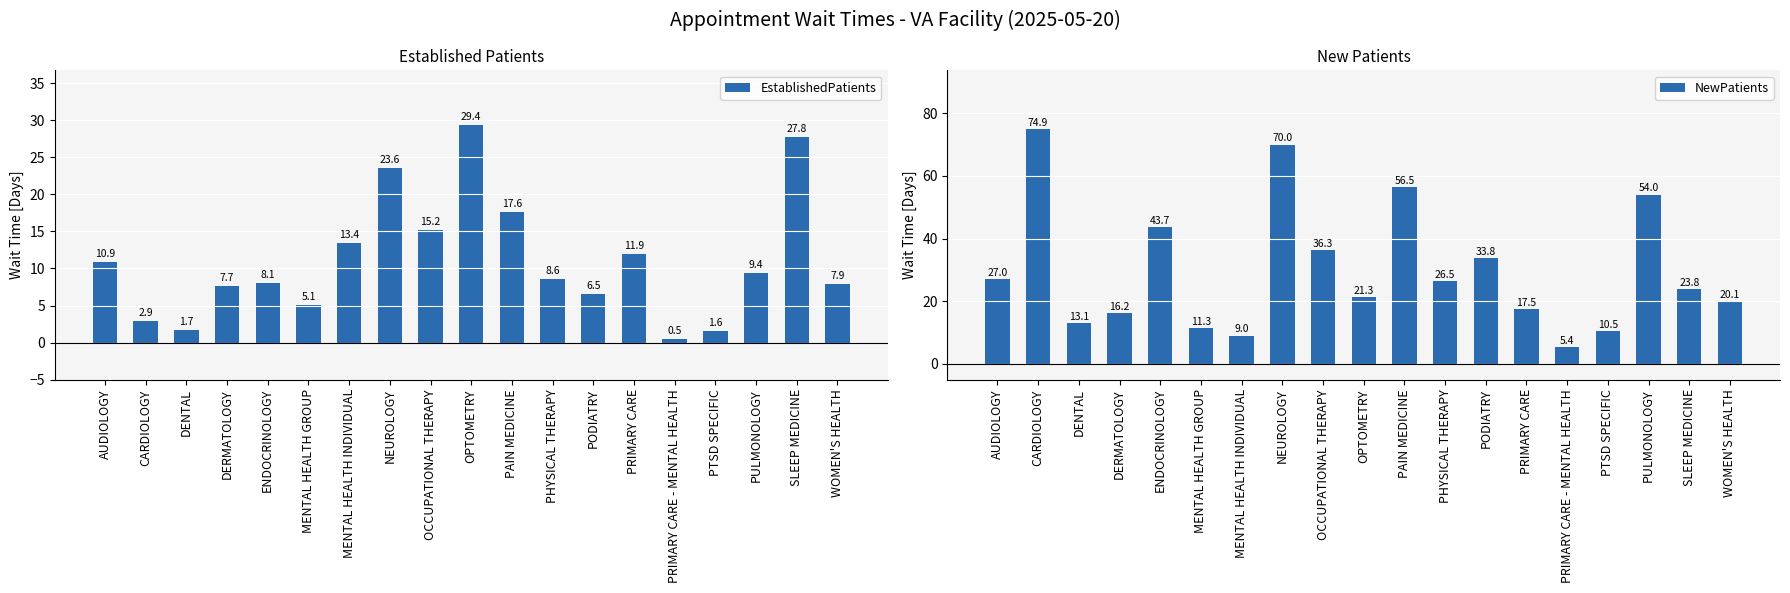

What are all the series names shown in the legend?

EstablishedPatients, NewPatients